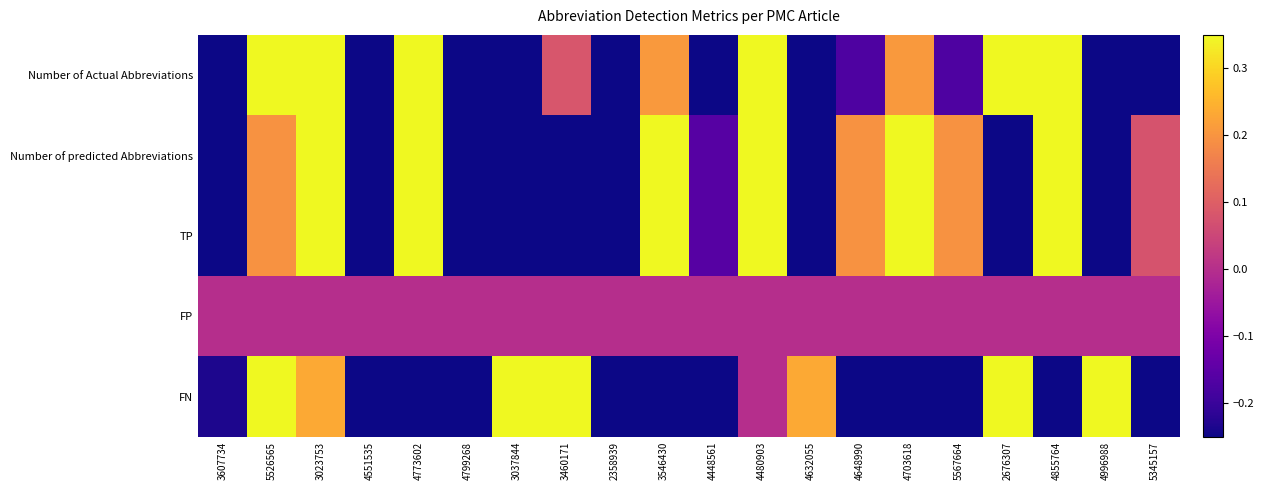

At 3023753, list the series in order from smallest to largest.

FP, FN, Number of predicted Abbreviations, TP, Number of Actual Abbreviations